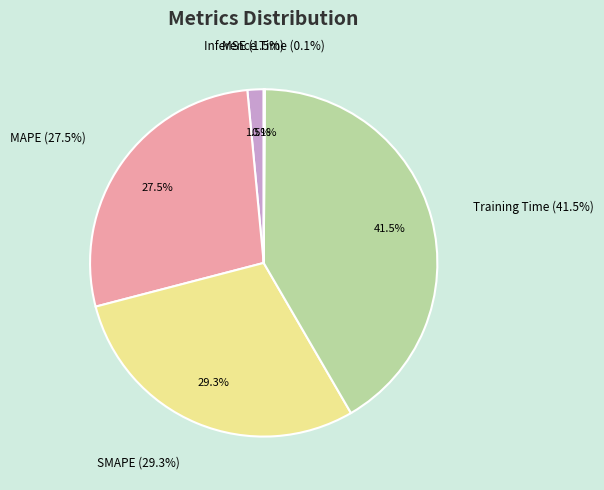

Combined, what portion of the pie is MSE and Inference Time?

1.6%